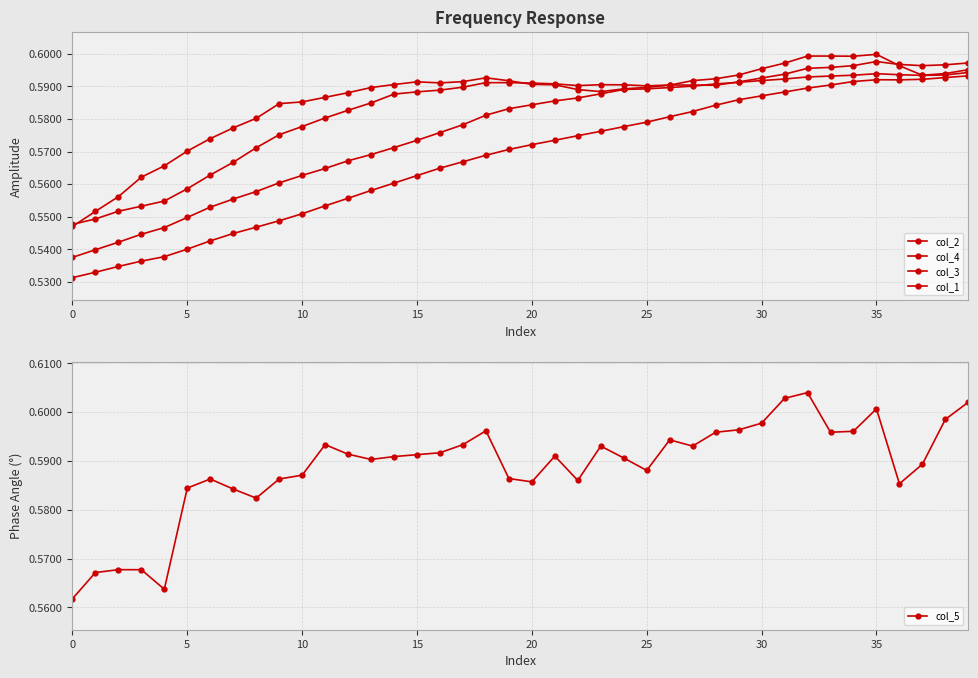

Where do col_3 and col_5 first cross each other?

21 and 22